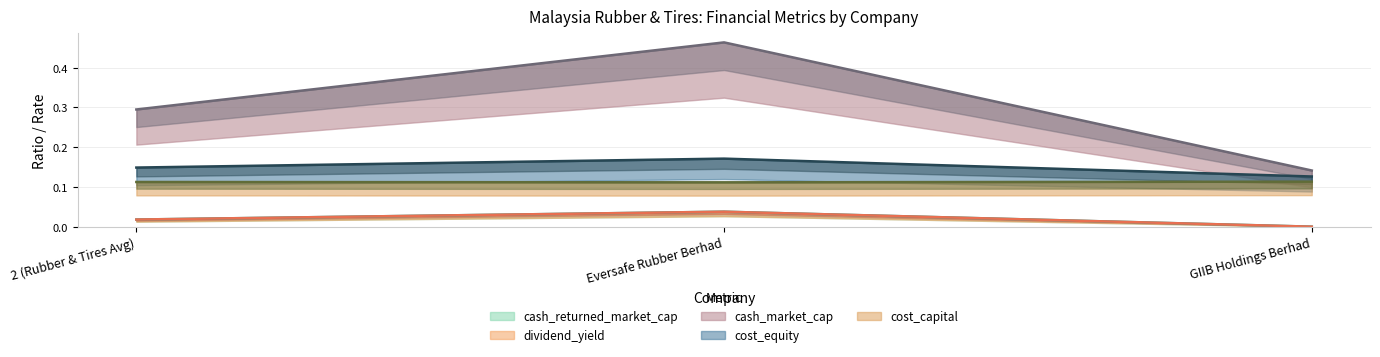

At which category is the sum across all series the highest?

Eversafe Rubber Berhad